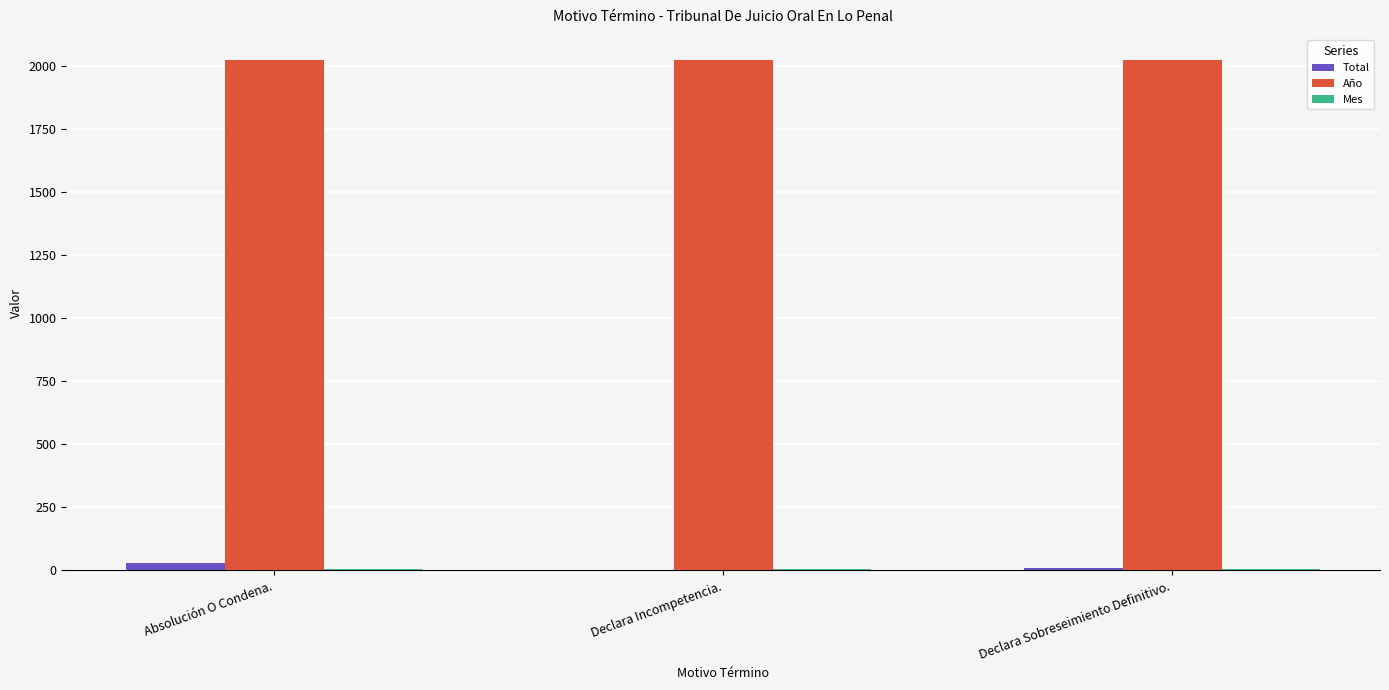

Read the Año value at Absolución O Condena..

2021